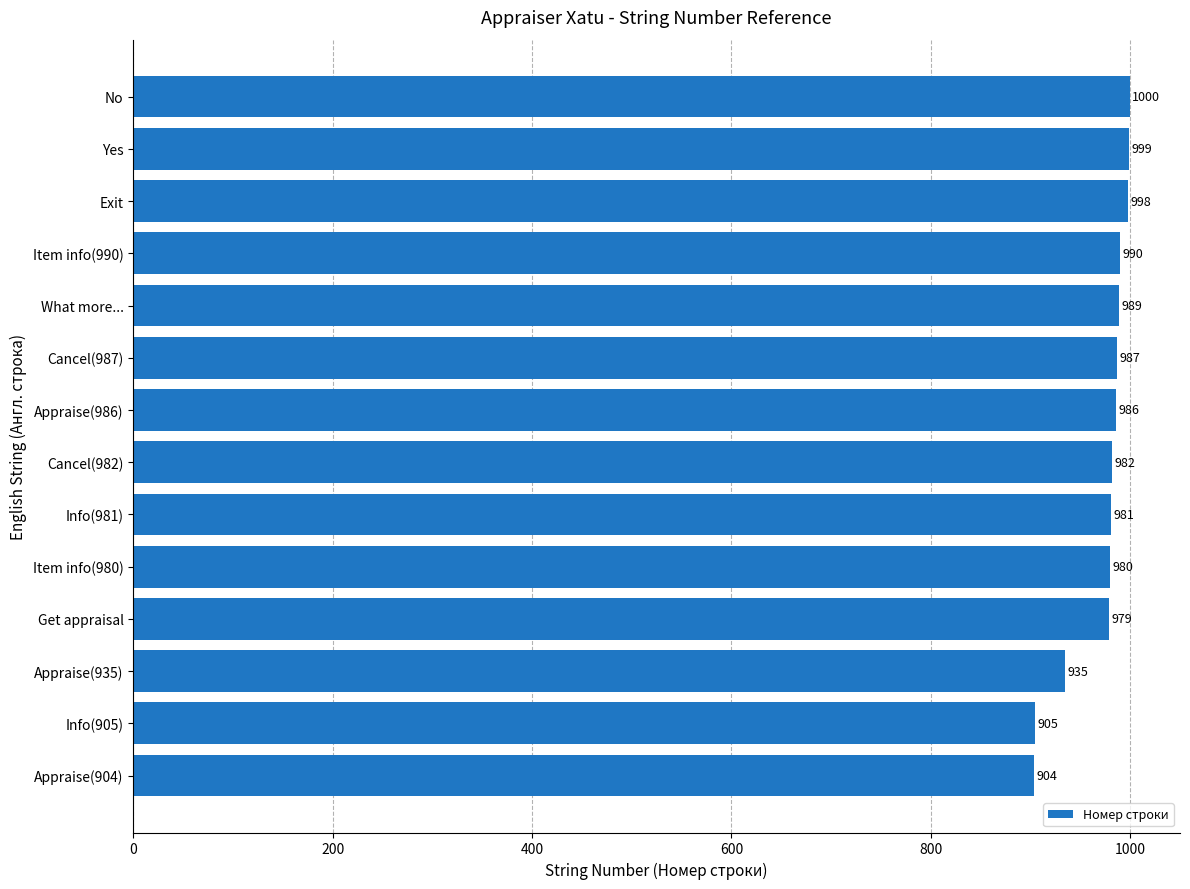

What is the difference between the values at Cancel(982) and Get appraisal?

3